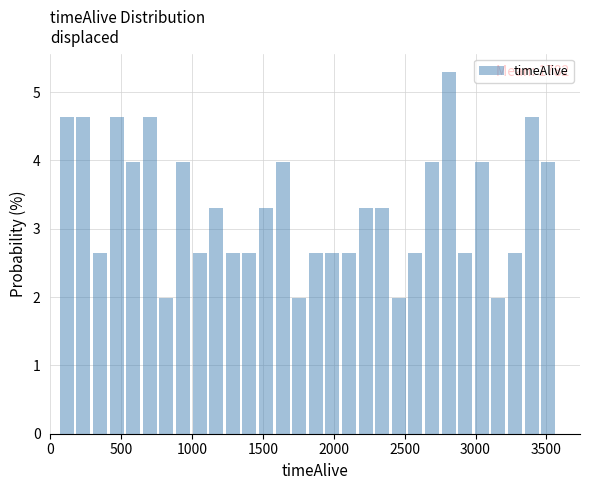

Read against the x-axis, roughly where is the centre of the tallest bar?

2800